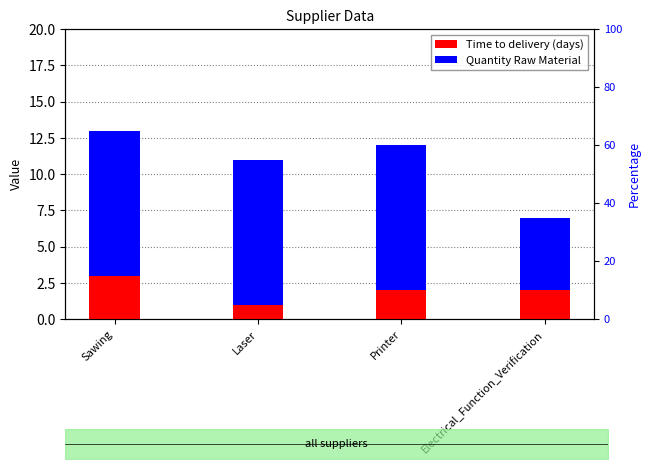

How many values in the Time to delivery (days) series exceed 2?

1